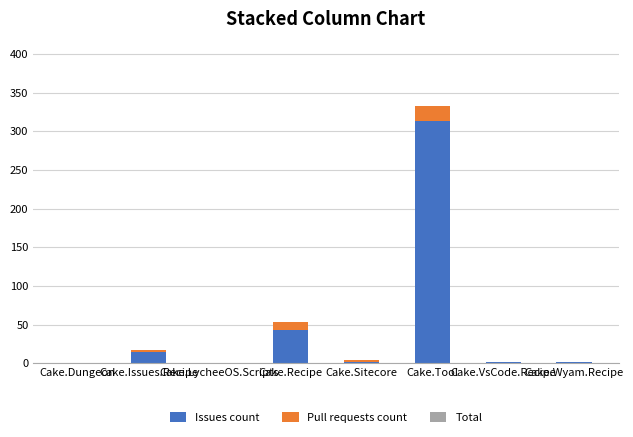

What is the sum of all Issues count values?

378